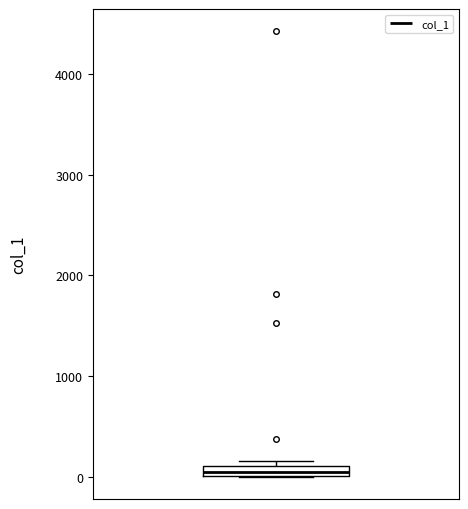

Where is the lower edge of the box on the y-axis? The values are not printed on the chart, so give them approximately, as read against the axis.

0